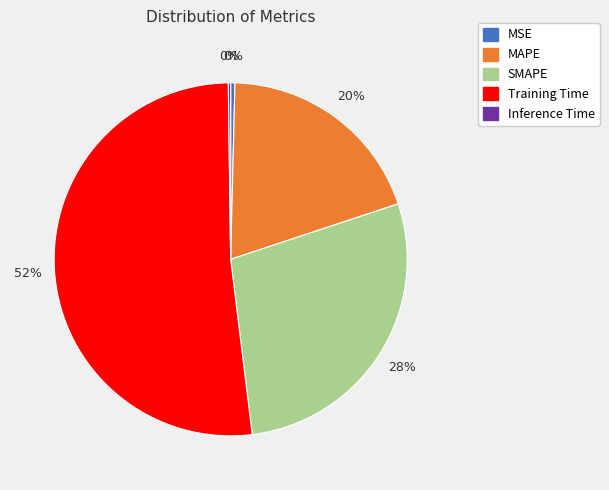

Combined, do SMAPE and Training Time account for over 50%?

Yes